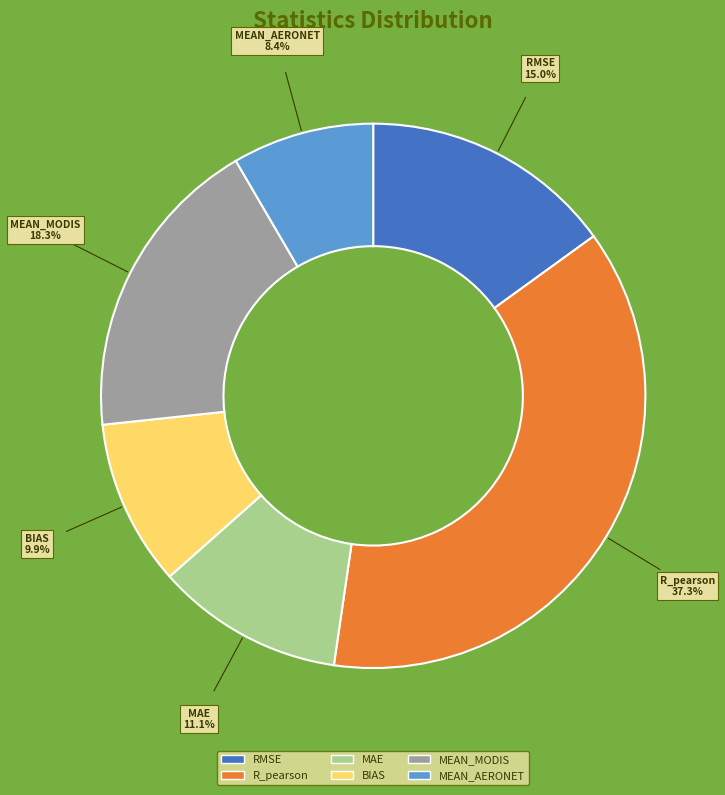

The R_pearson slice represents 50% of the pie. True or false?

False